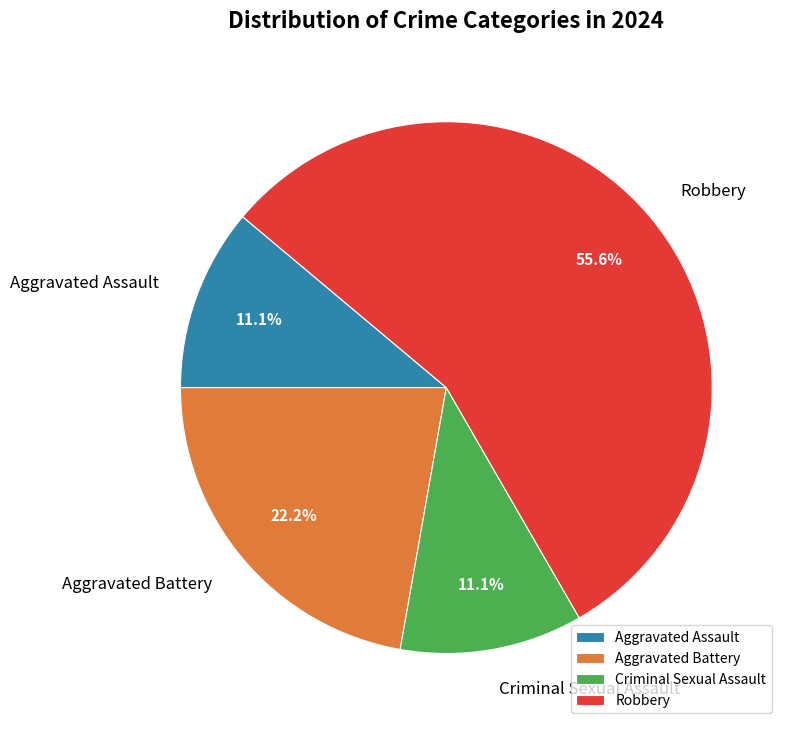

Between Aggravated Battery and Aggravated Assault, which is larger?

Aggravated Battery